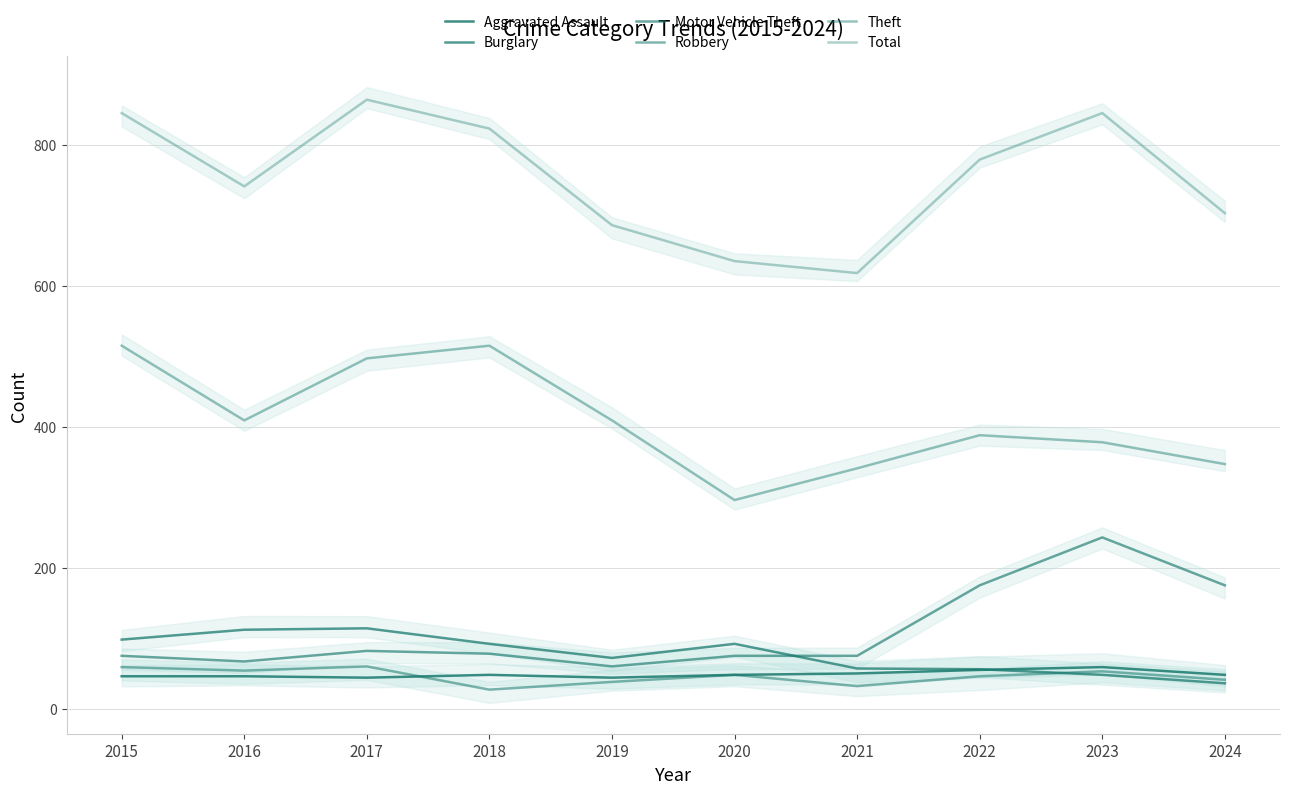

Is the value of Theft at 2019 greater than the value of Burglary at 2018?

Yes